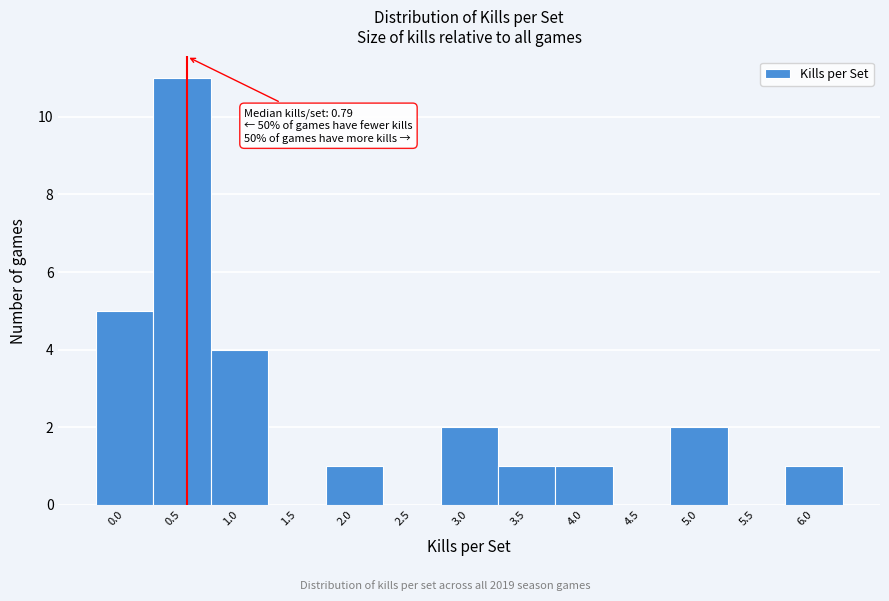

Reading left to right, list all the values displayed in this chart.

0.0=5	0.5=11	1.0=4	1.5=0	2.0=1	2.5=0	3.0=2	3.5=1	4.0=1	4.5=0	5.0=2	5.5=0	6.0=1